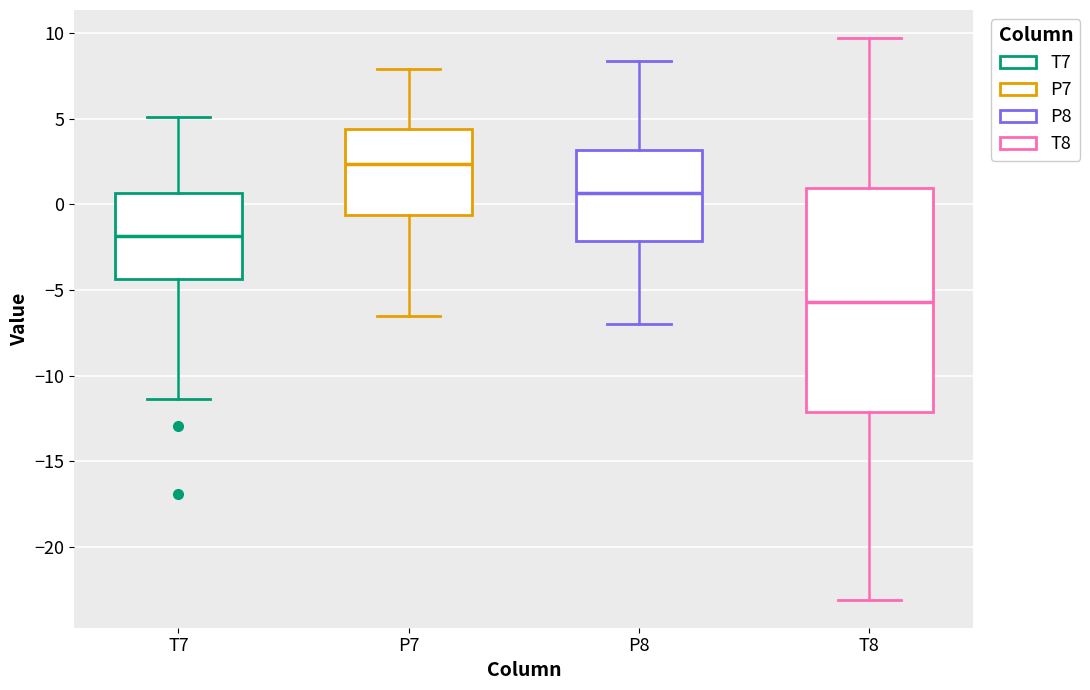

Reading left to right, read every box against the y-axis: the position of its median line, the range the box covers, and the ends of its whiskers. The values are not printed on the chart, so give them approximately, as read against the axis.

T7: median -2.0, box -4.5 to 0.5, whiskers -11.5 to 5.0
P7: median 2.5, box -0.5 to 4.5, whiskers -6.5 to 8.0
P8: median 0.5, box -2.0 to 3.0, whiskers -7.0 to 8.5
T8: median -5.5, box -12.0 to 1.0, whiskers -23.0 to 9.5